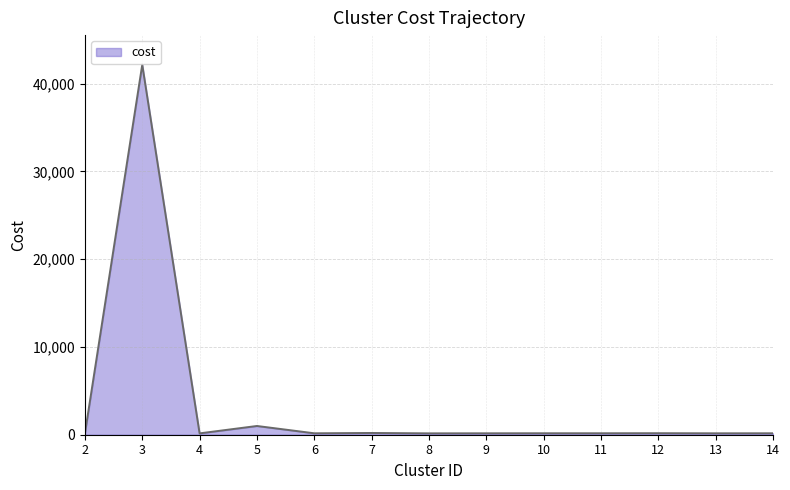

What is the difference between the maximum and minimum values?

42025.0